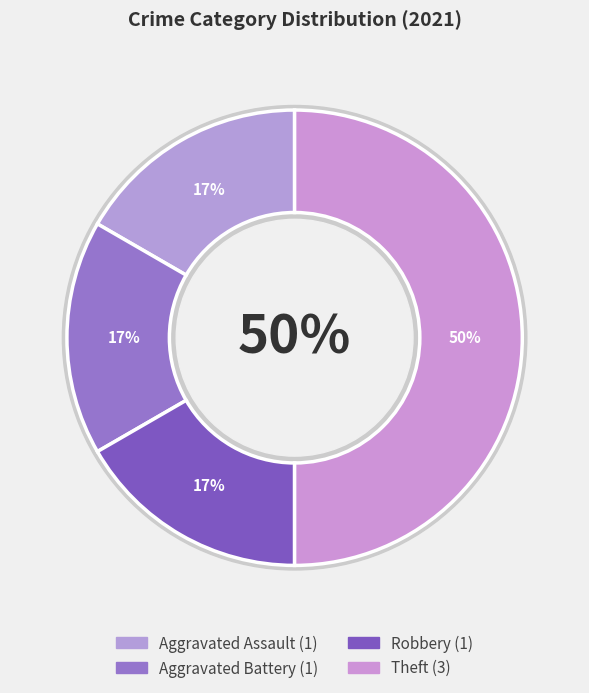

To the nearest percent, what portion does Aggravated Battery represent?

17%